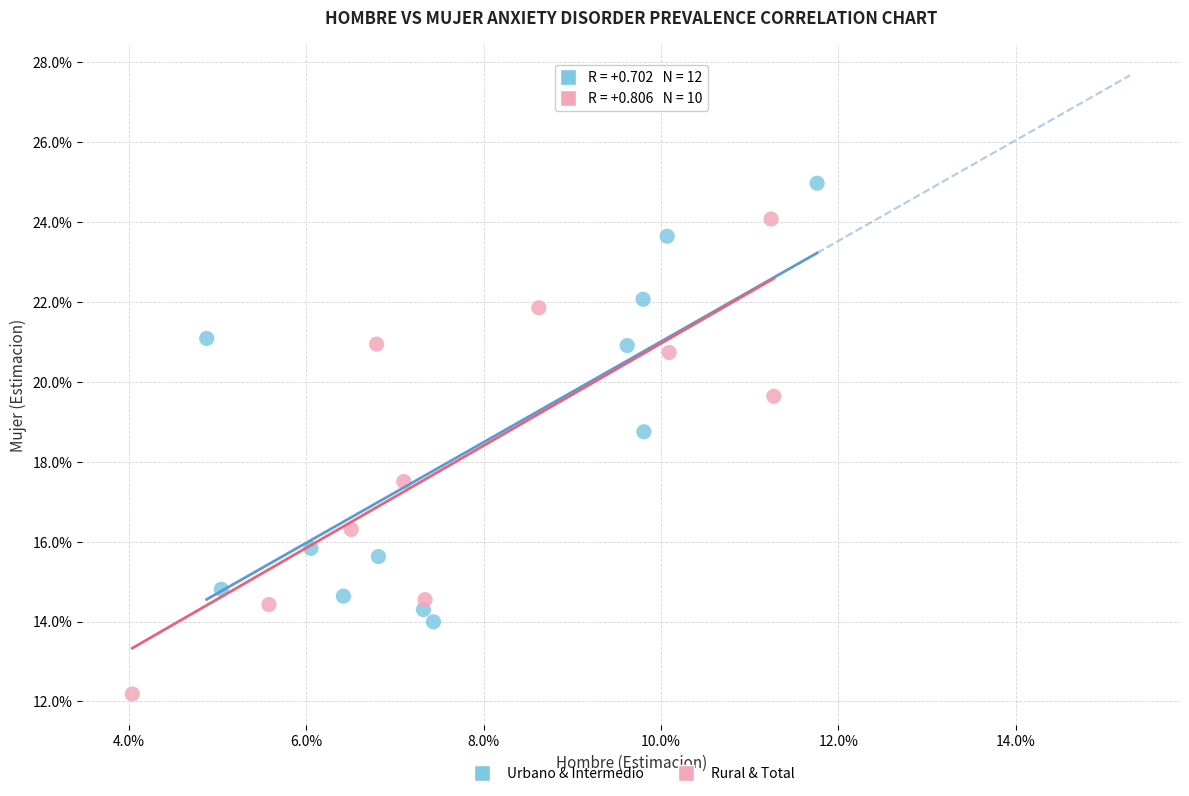

Which series has the largest Y range (max minus min)?

Rural & Total